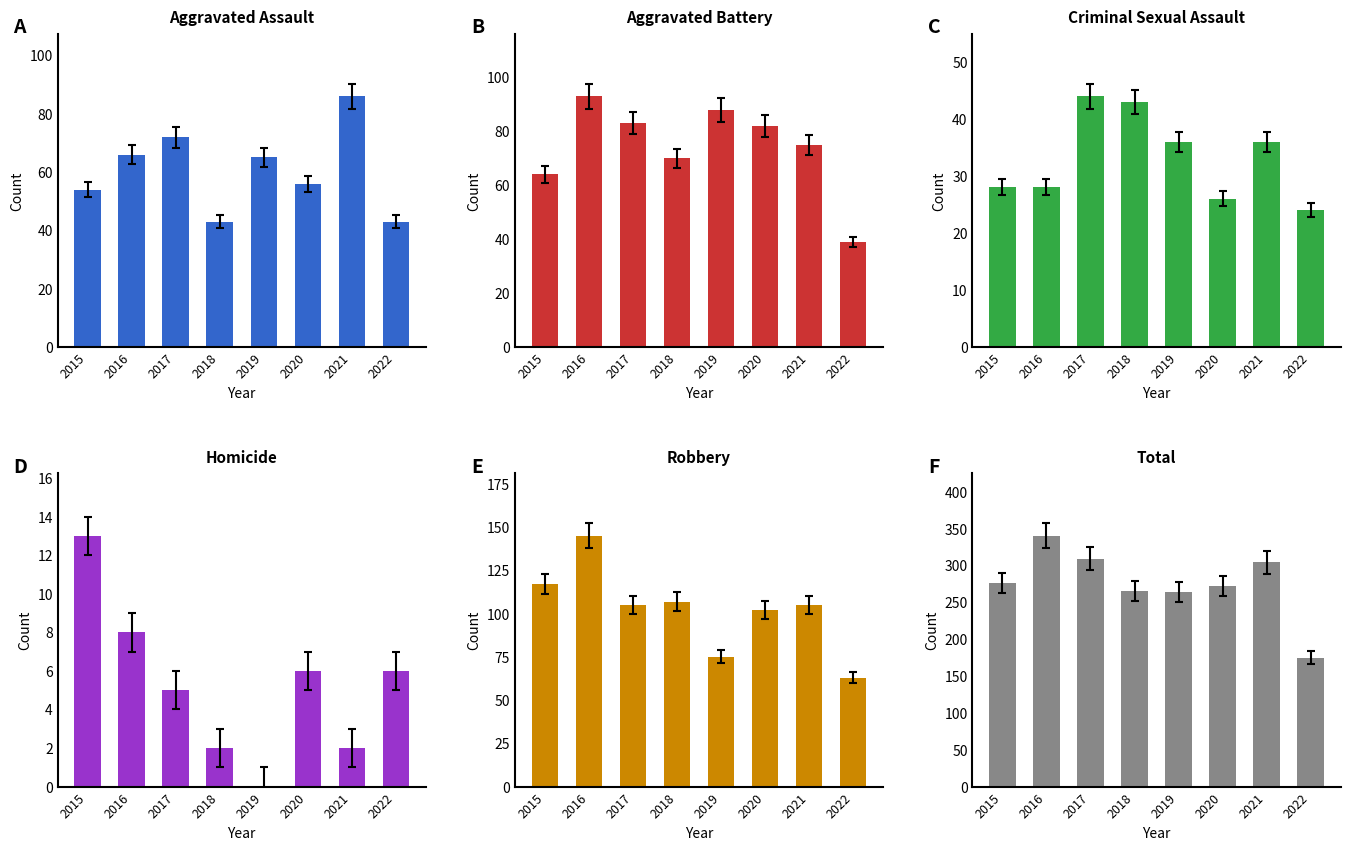

What is the value of the Robbery bar at the 5th from the left?

75